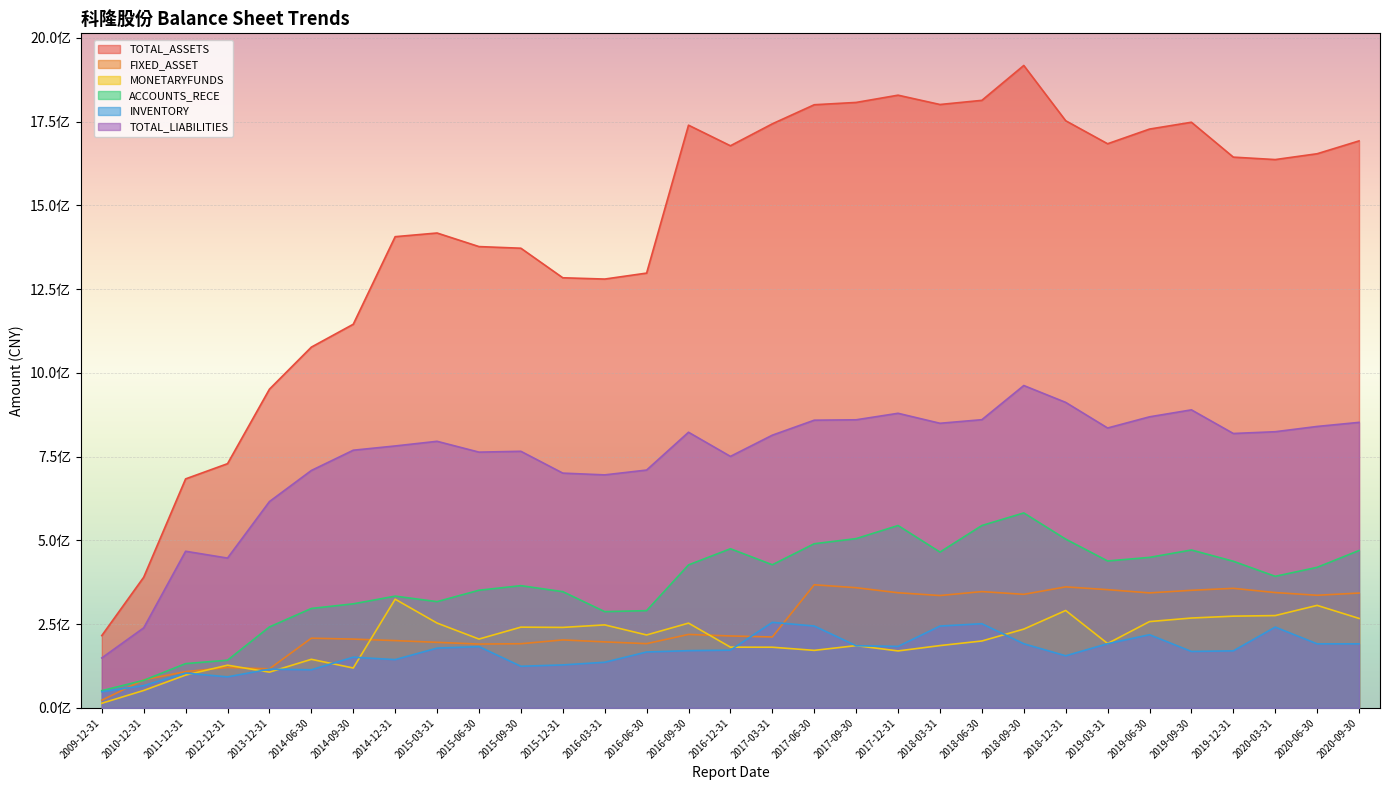

Which label corresponds to the largest value in the chart?

2018-09-30